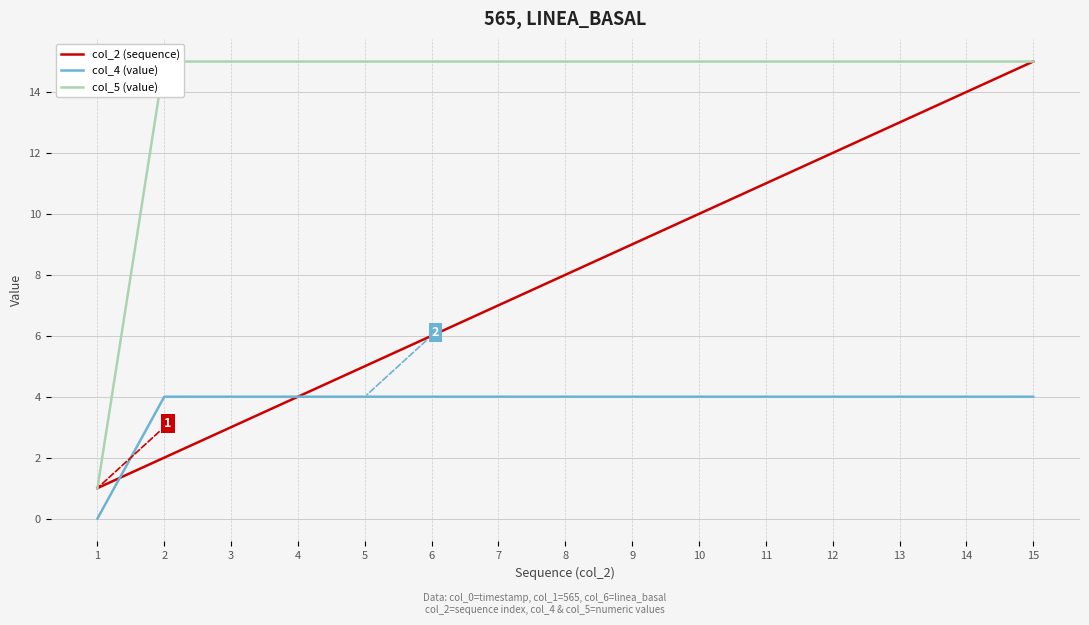

At how many categories does at least one series exceed 6?

14